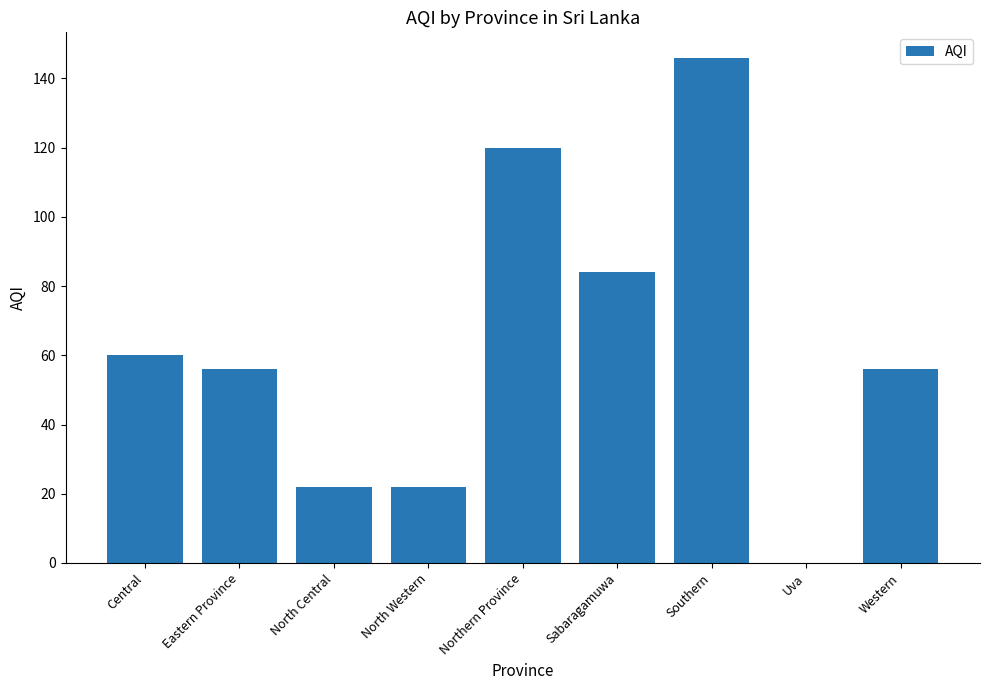

Which category has the highest value across all series?

Southern